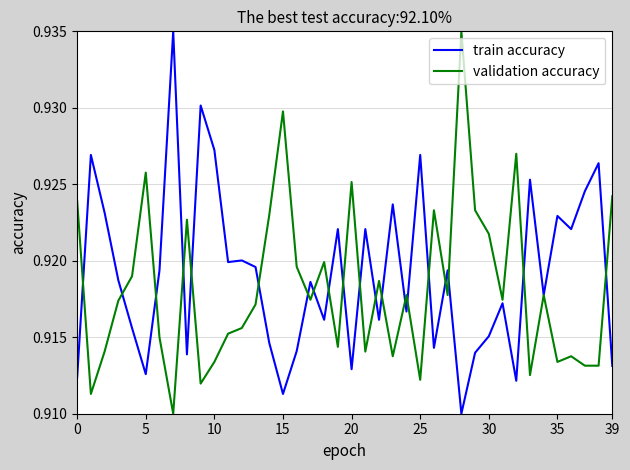

What are all the series names shown in the legend?

train accuracy, validation accuracy